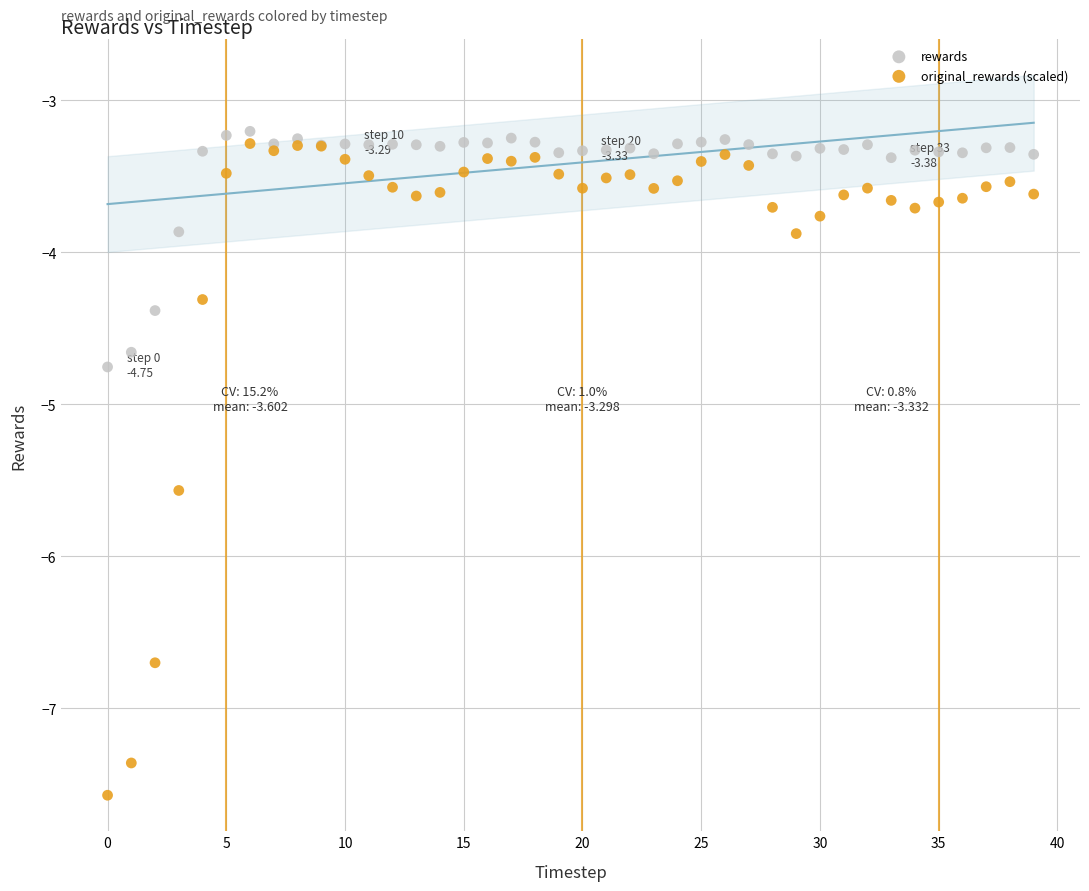

Which series contains the highest Y value?

rewards